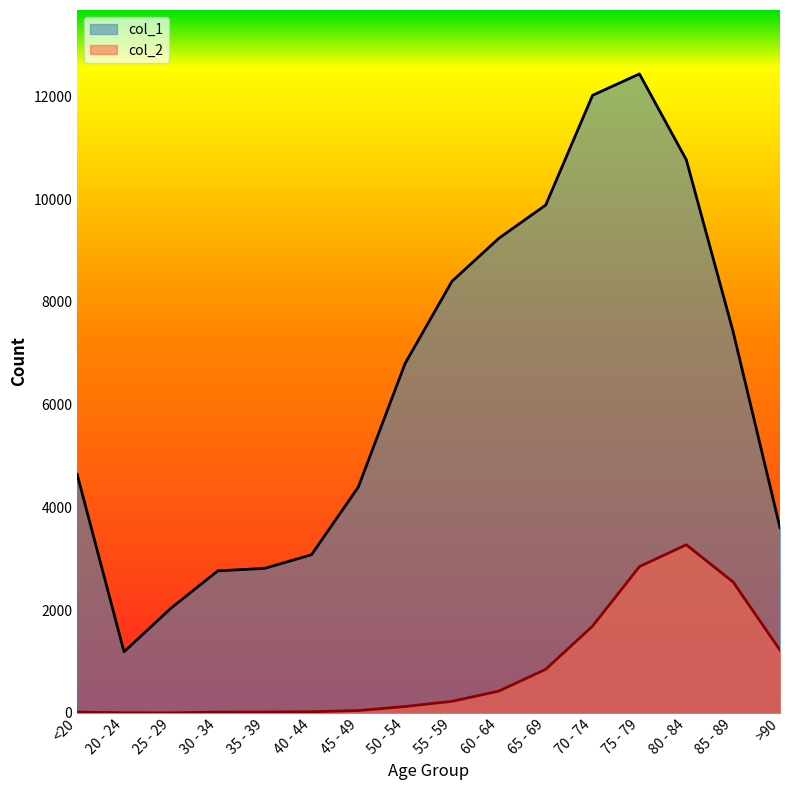

What is the difference between the maximum and minimum values in the col_1 series?

11243